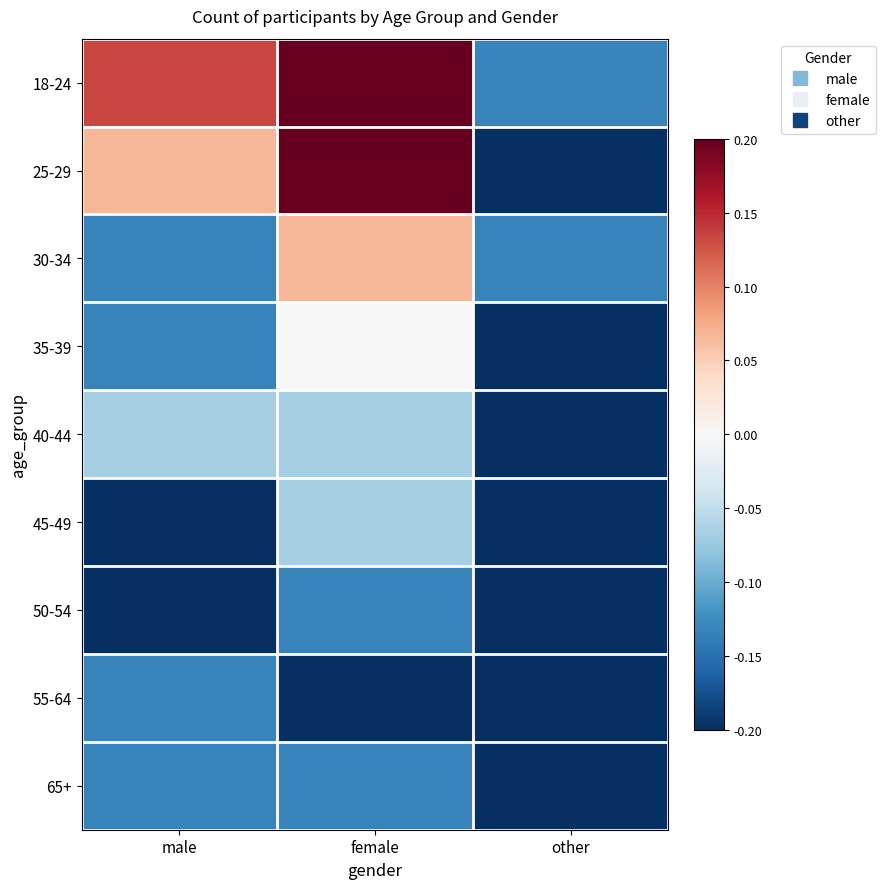

What is the total value across all series at male?

-0.8